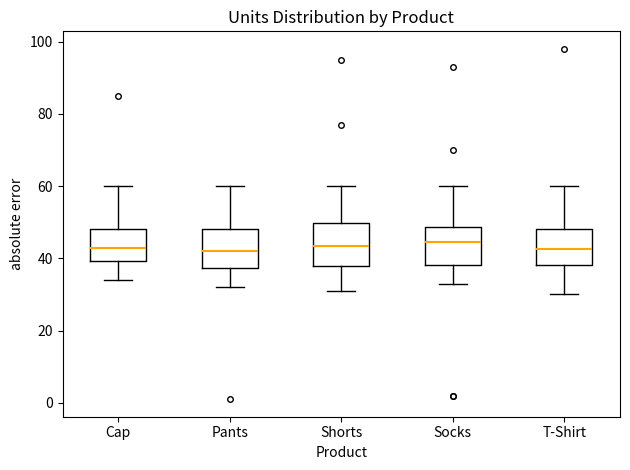

Where does the upper whisker of the box for Pants end on the y-axis? The values are not printed on the chart, so give them approximately, as read against the axis.

60